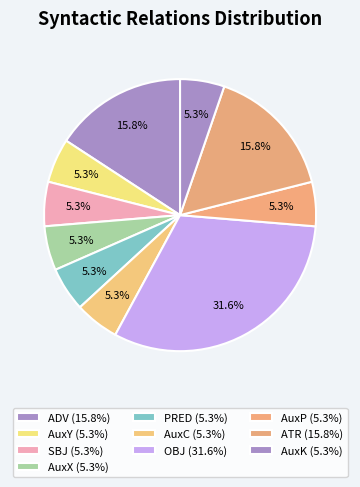

What is the largest slice in the pie chart?

OBJ